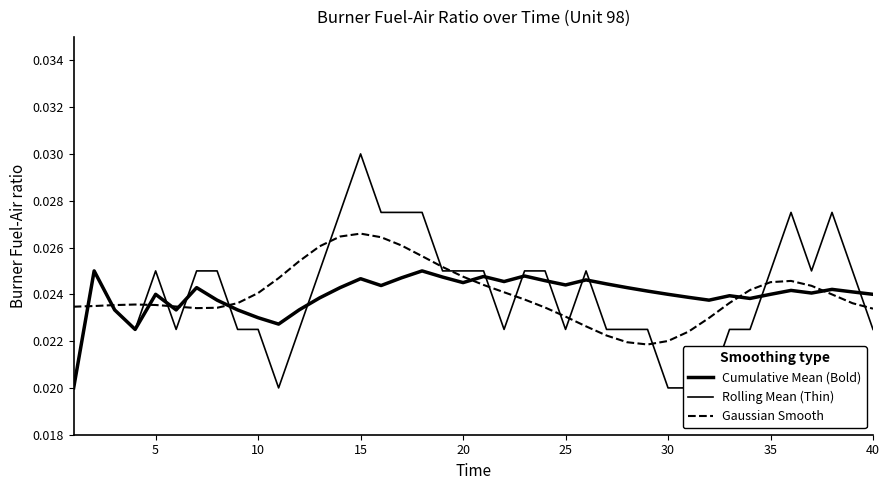

True or false: Rolling Mean (Thin) and Cumulative Mean (Bold) cross at least once.

True